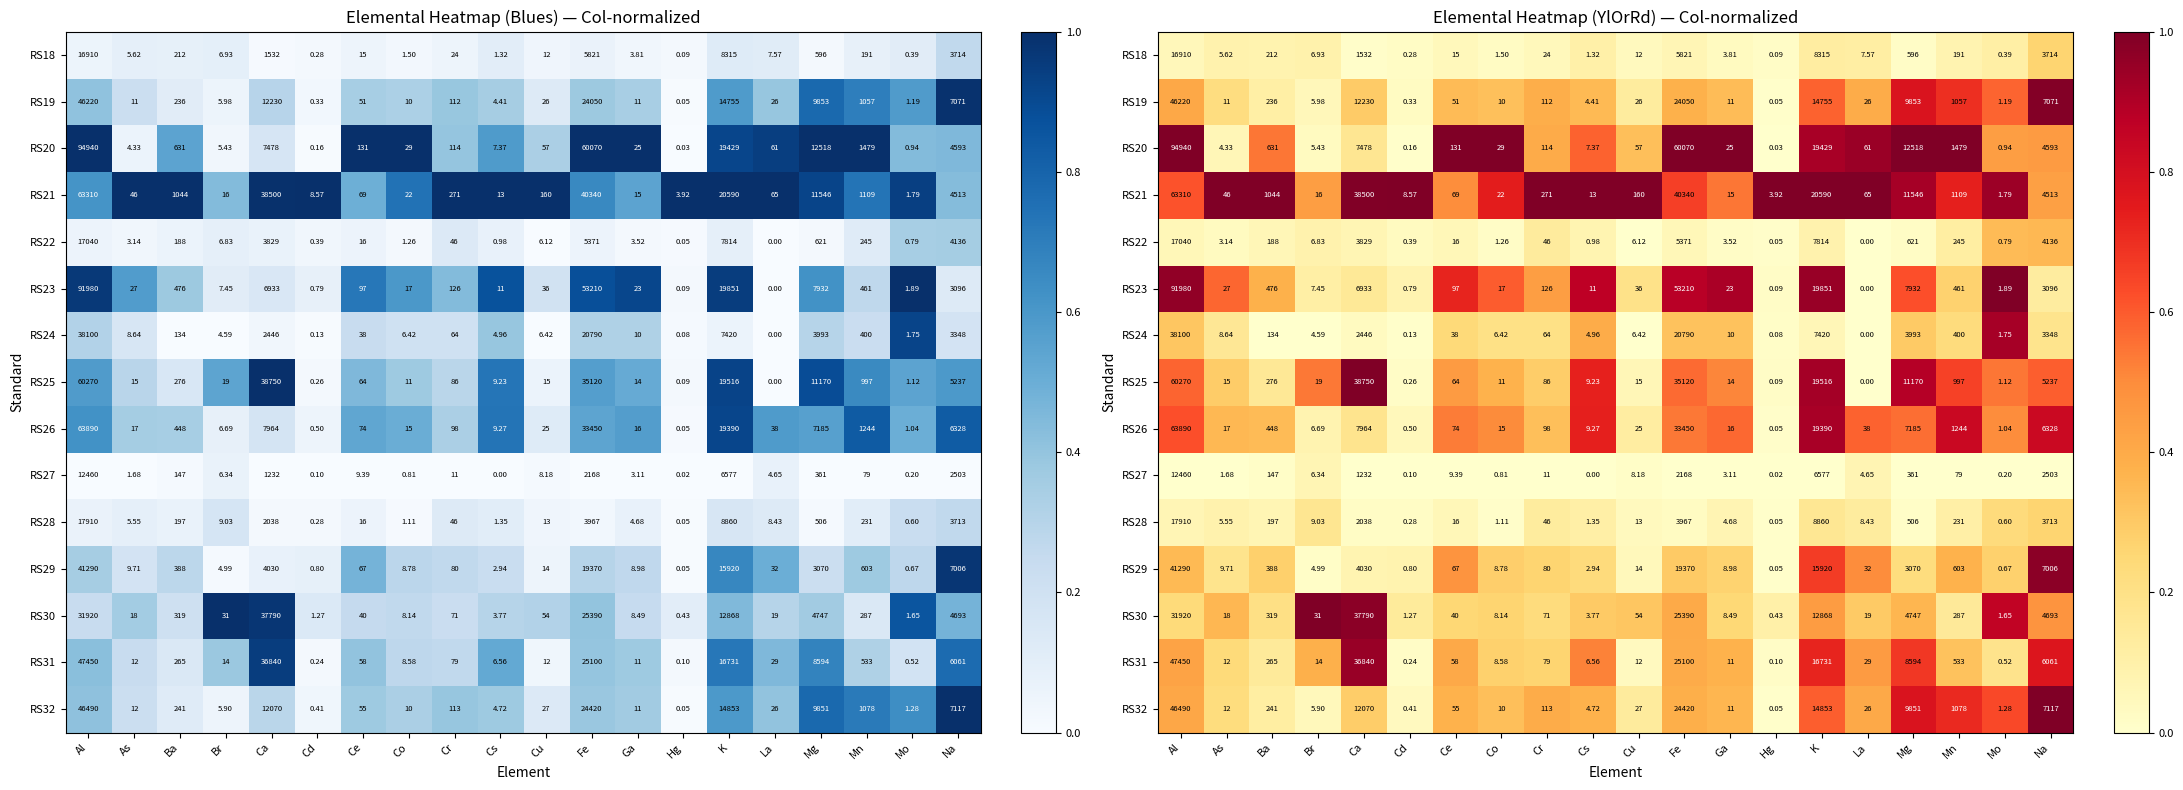

Which series changed the most between Al and Cd?

RS20